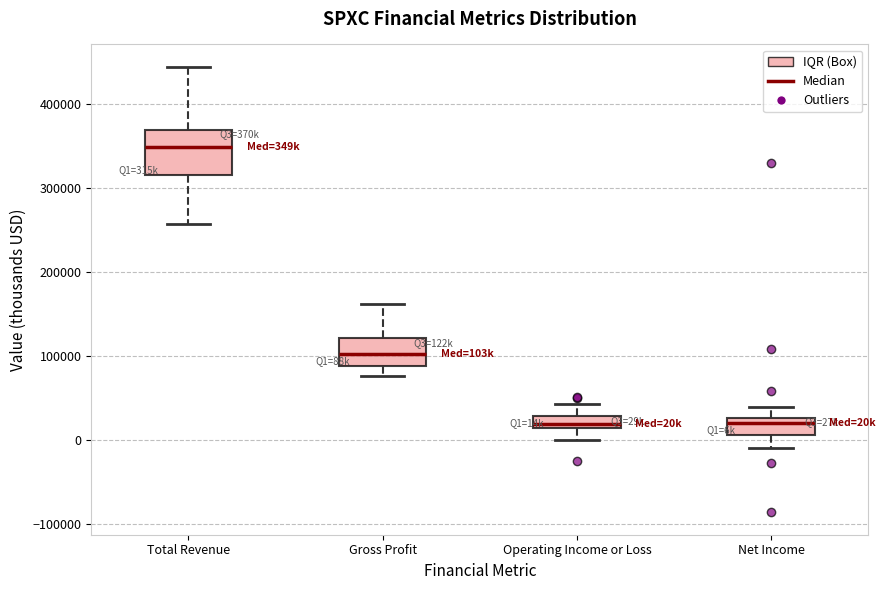

Comparing the boxes themselves (not the whiskers), which one is the tallest?

Total Revenue